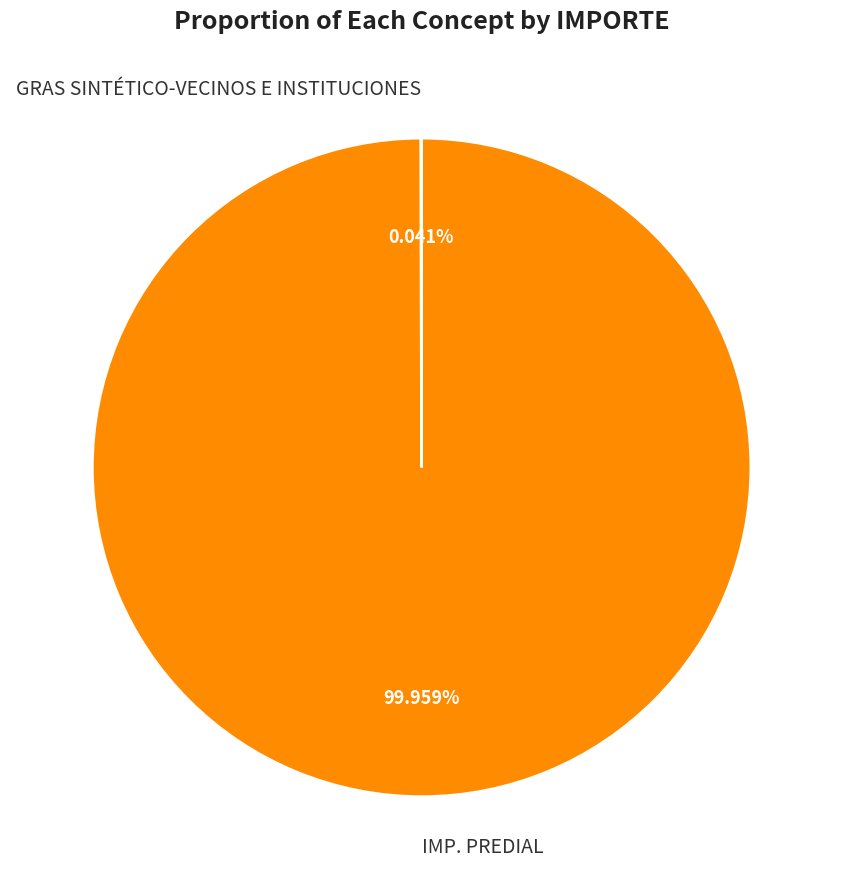

Is there any slice that represents more than half of the pie?

Yes